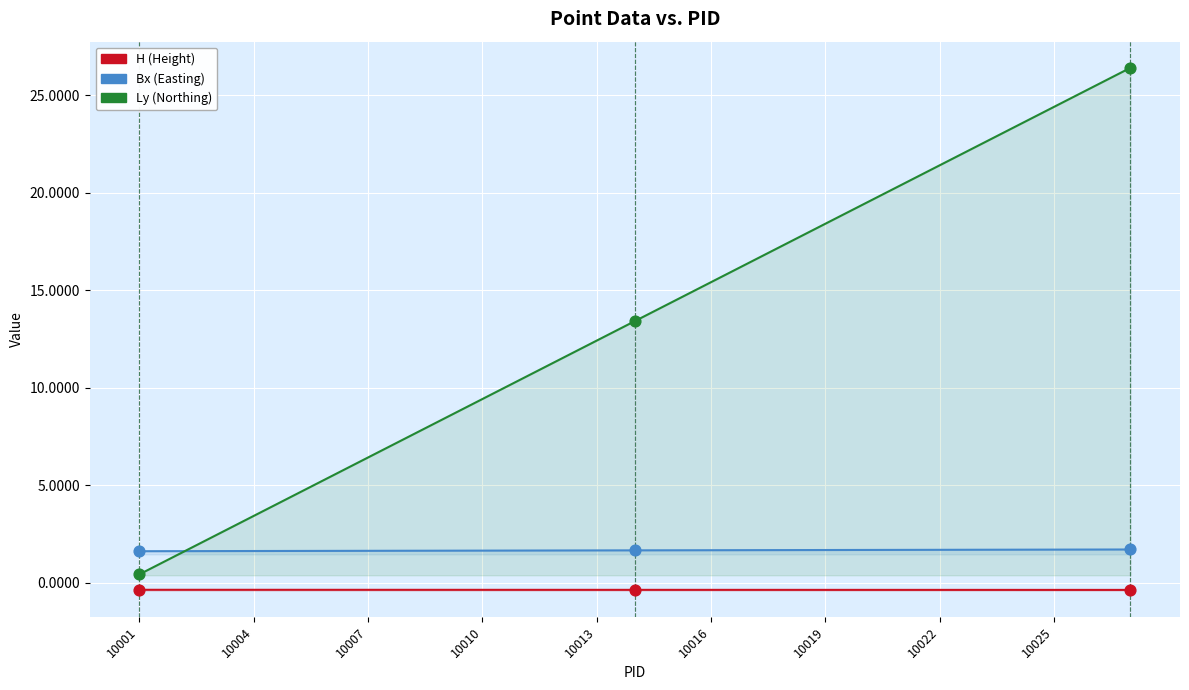

Which series reaches the maximum Y coordinate?

Ly